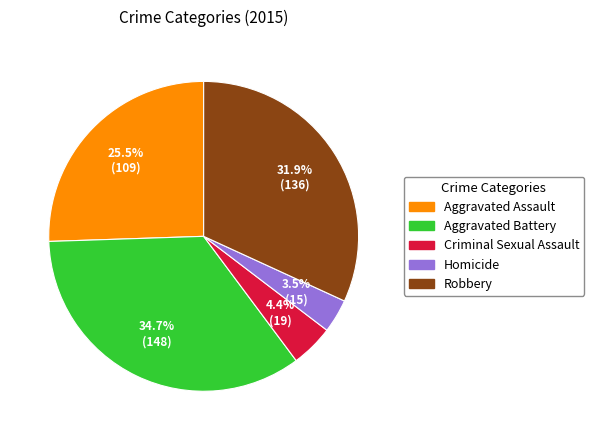

Between Robbery and Aggravated Assault, which is larger?

Robbery